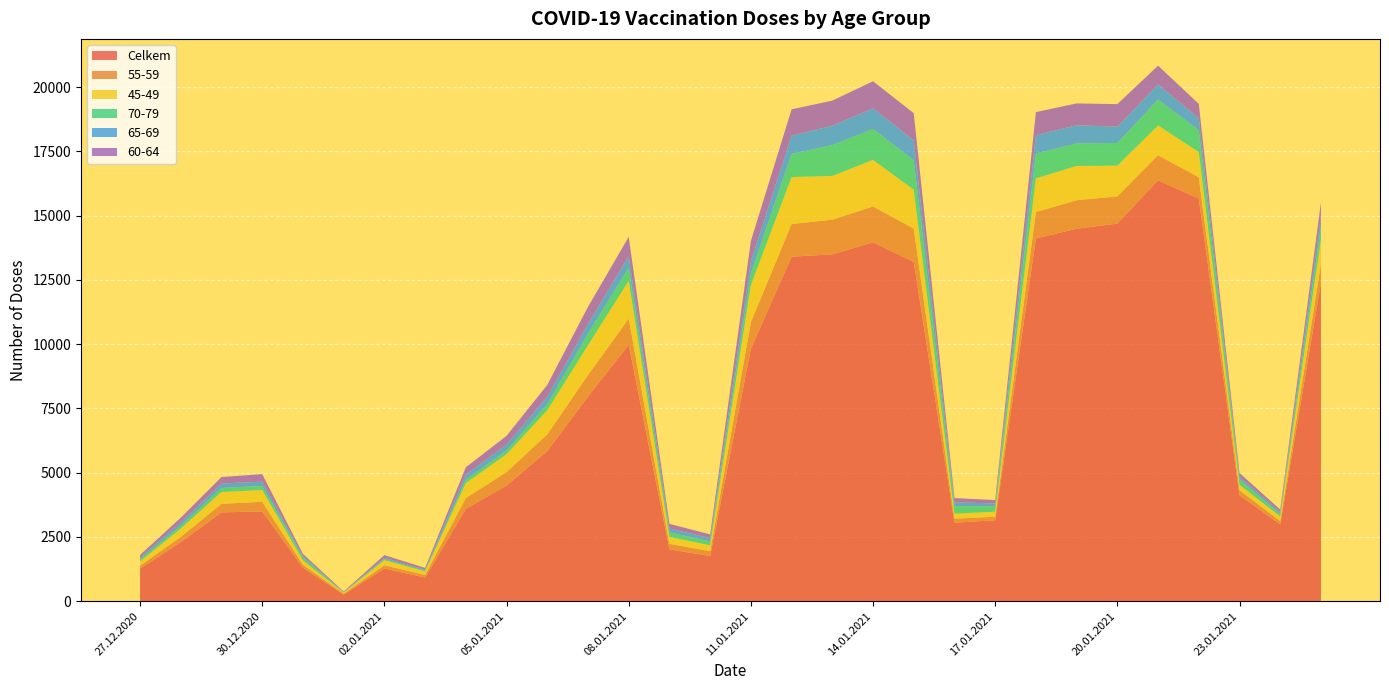

Reading right to left, extract all data points from this chart.

Celkem: 12392	2990	4124	15668	16376	14693	14492	14116	3154	3054	13203	13963	13497	13404	9822	1760	2018	9976	7964	5841	4502	3592	920	1273	264	1306	3494	3456	2300	1273
55-59: 731	129	195	827	981	1058	1109	1027	133	158	1297	1397	1347	1272	1037	189	215	1015	838	653	521	422	101	127	30	113	375	334	202	109
45-49: 950	179	210	978	1156	1197	1334	1309	197	194	1511	1812	1702	1829	1437	226	270	1475	1157	936	699	583	139	197	41	167	457	460	327	167
70-79: 499	94	208	853	1006	881	875	971	211	294	1148	1206	1202	902	460	152	179	508	454	237	149	131	30	40	8	111	158	157	106	72
65-69: 423	81	100	468	589	634	708	710	107	151	776	799	756	708	464	131	148	452	374	285	225	195	42	50	12	60	165	177	134	82
60-64: 532	94	151	557	729	878	850	898	134	164	1052	1053	973	1024	795	143	180	750	667	464	338	289	64	108	23	85	296	248	182	98